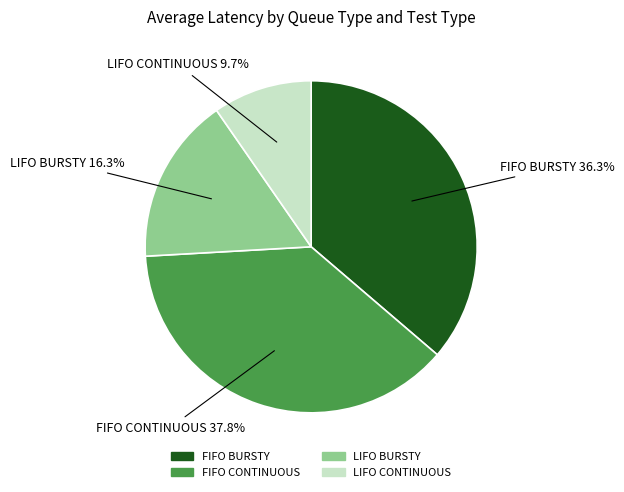

What portion of the pie excludes LIFO CONTINUOUS?

90.3%